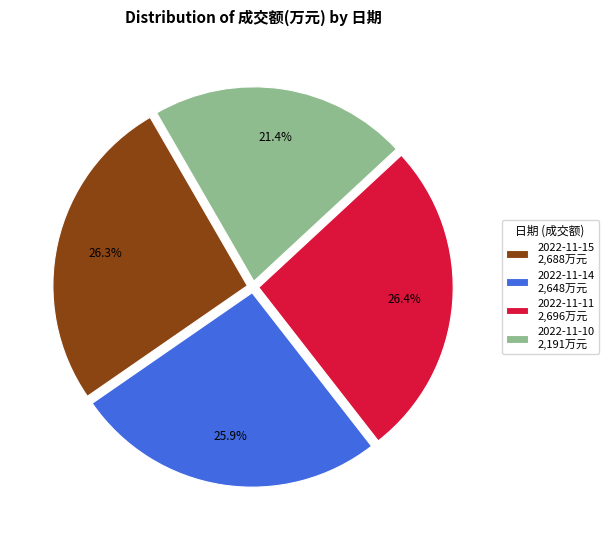

How many segments does this pie chart have?

4